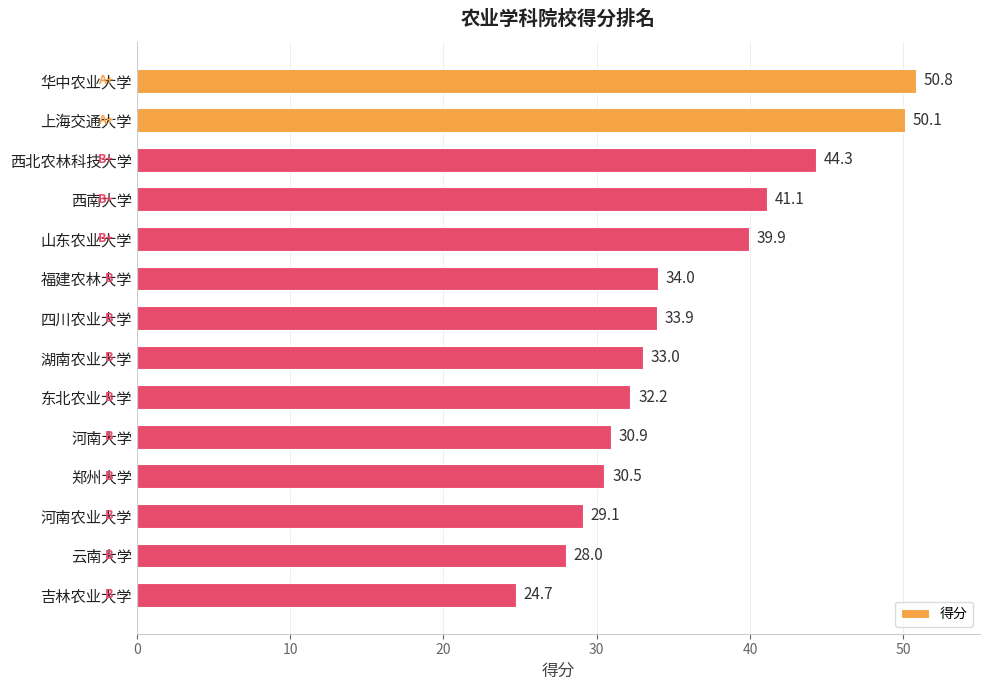

How many data points are less than 33?

6